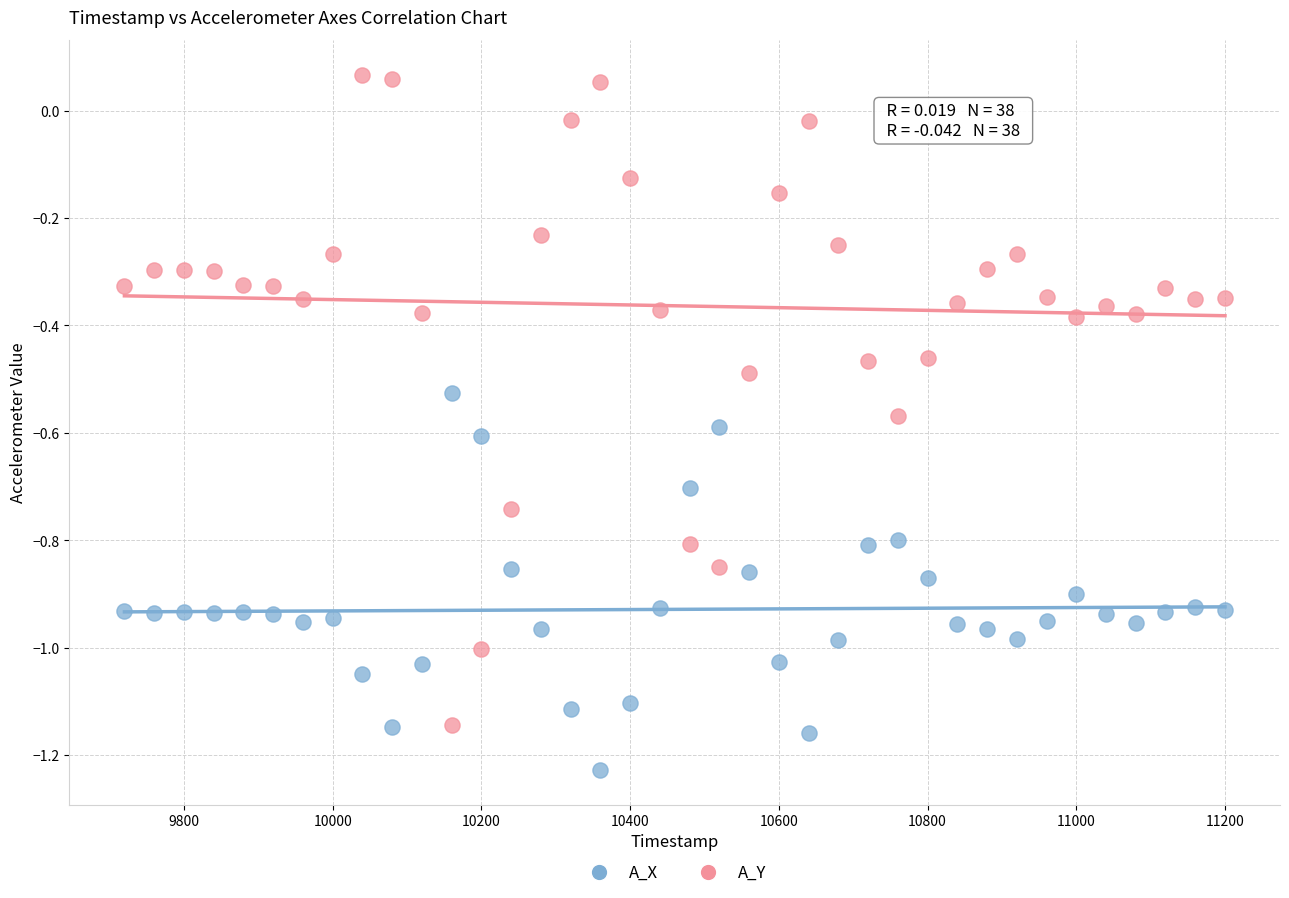

Which series reaches the maximum Y coordinate?

A_Y